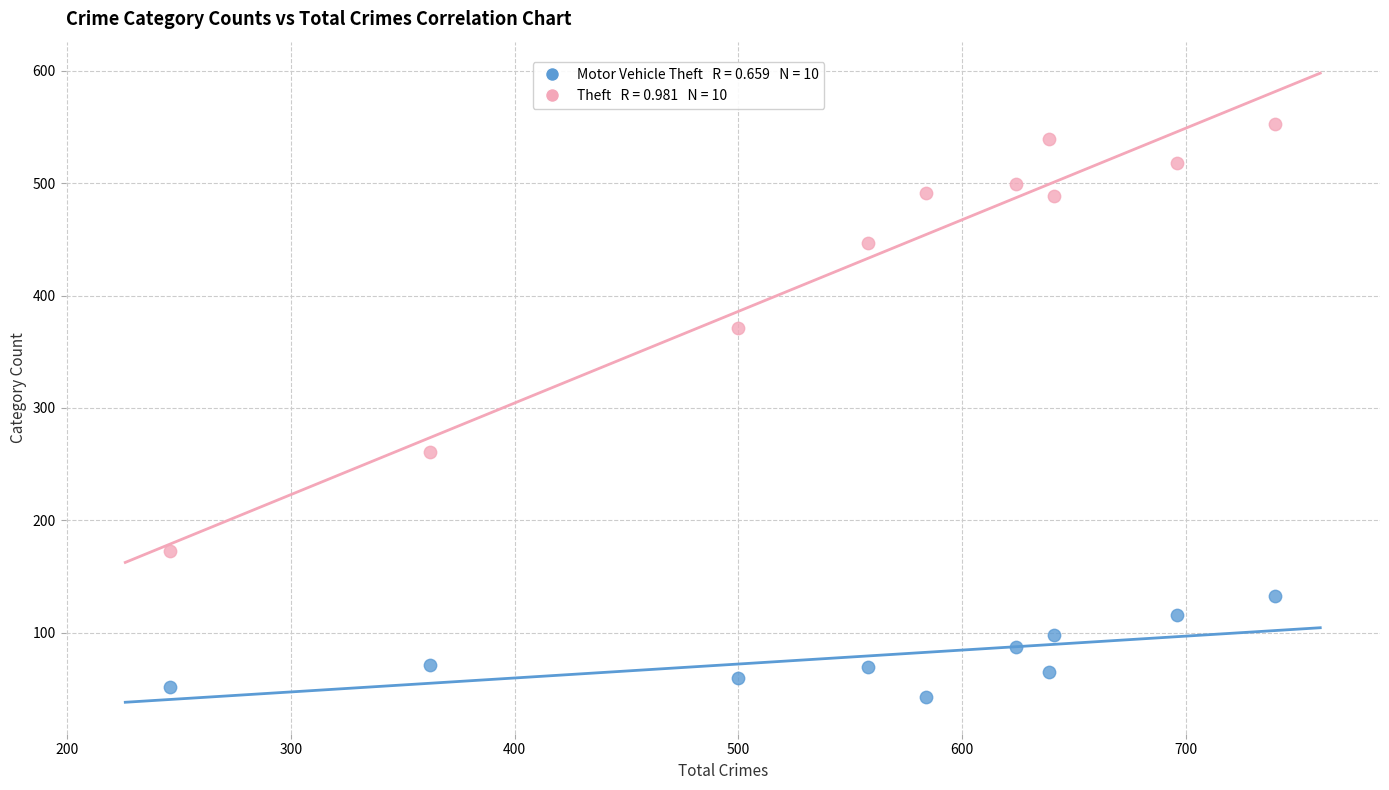

Across all data points, what is the range of Y values (max minus min)?

510